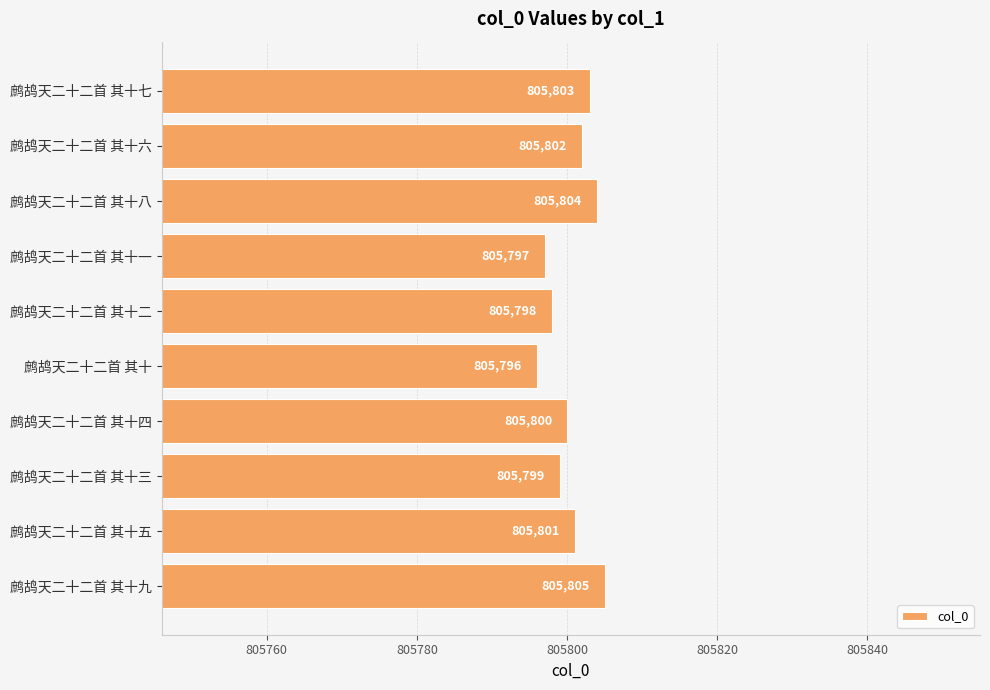

What is the maximum value shown in the chart?

805805